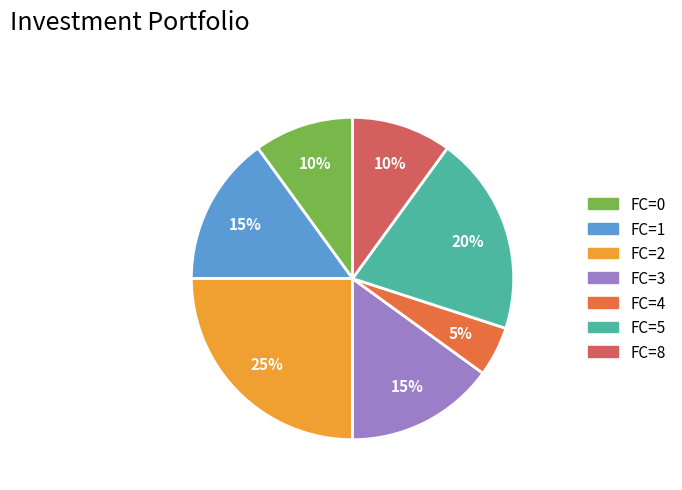

To the nearest percent, what is the average slice percentage?

14%